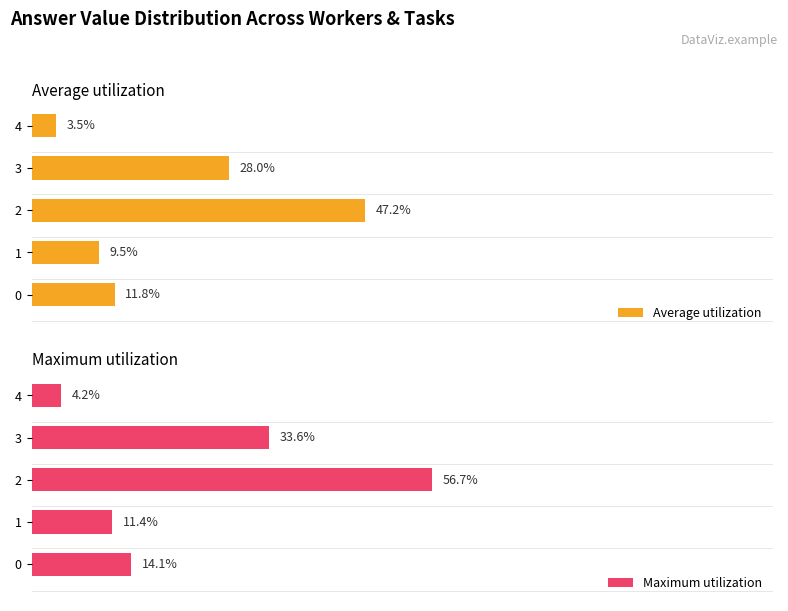

Rank the categories by Average utilization value from highest to lowest.

2, 3, 0, 1, 4